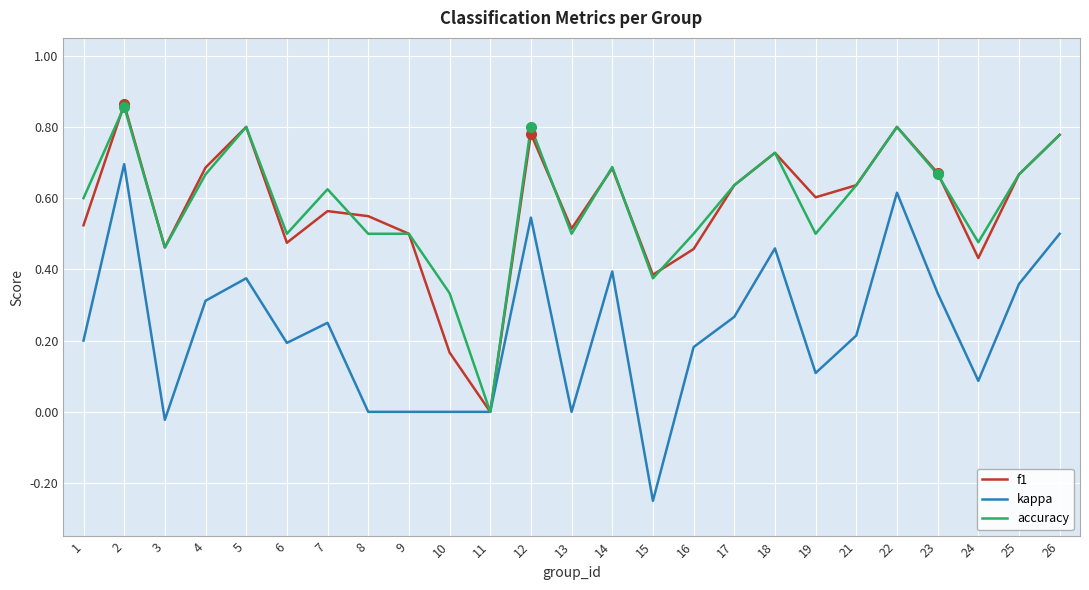

Which series has the largest range (max minus min)?

kappa